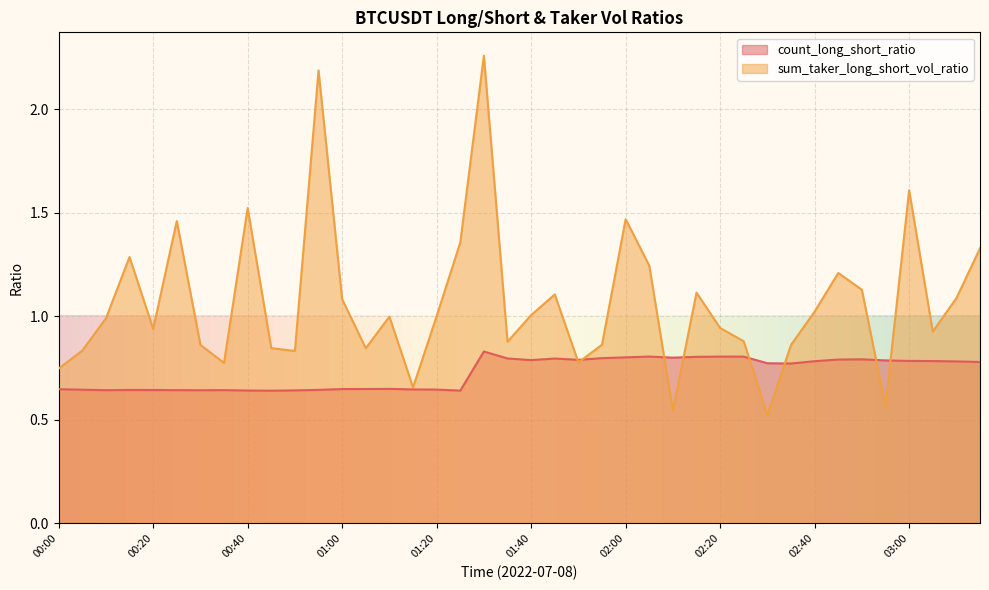

What is the label of the 11th point from the right?

02:25